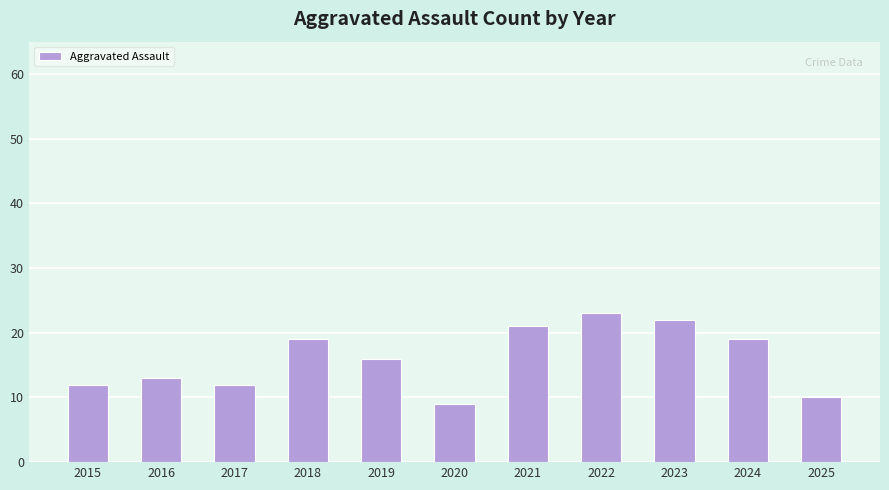

What is the ratio of the value at 2018 to the value at 2016?

1.5